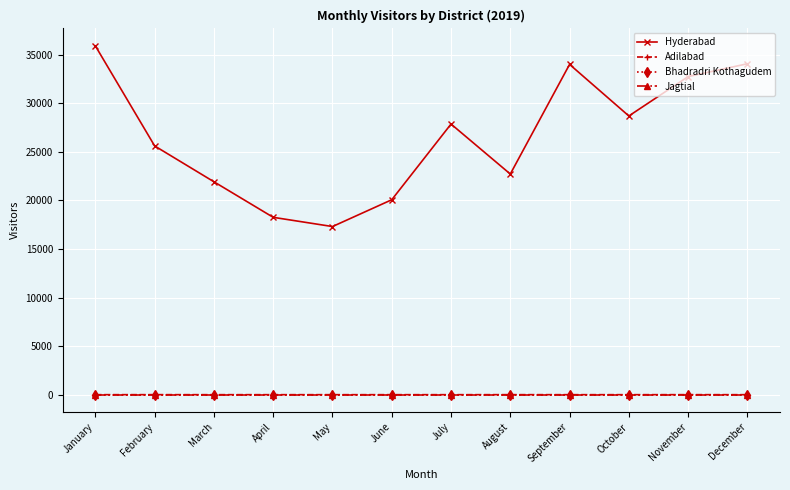

What is the highest value of the Hyderabad series?

35920